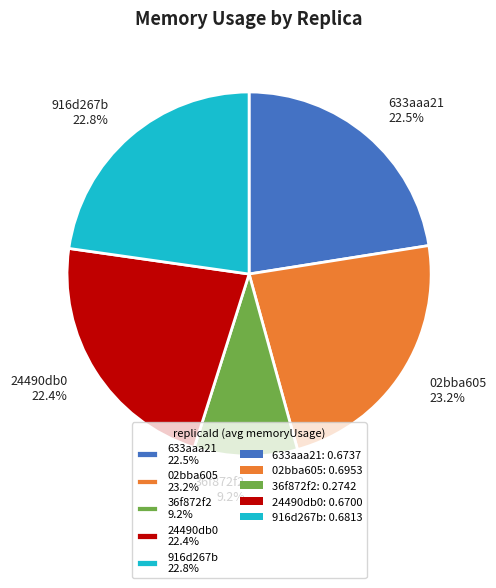

Between 02bba605 23.2% and 633aaa21 22.5%, which is larger?

02bba605 23.2%